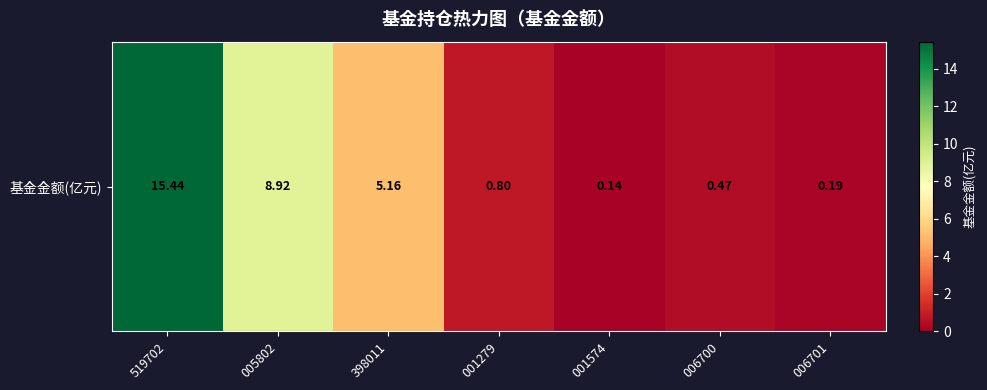

Where is the data nearest to the value 7?

398011